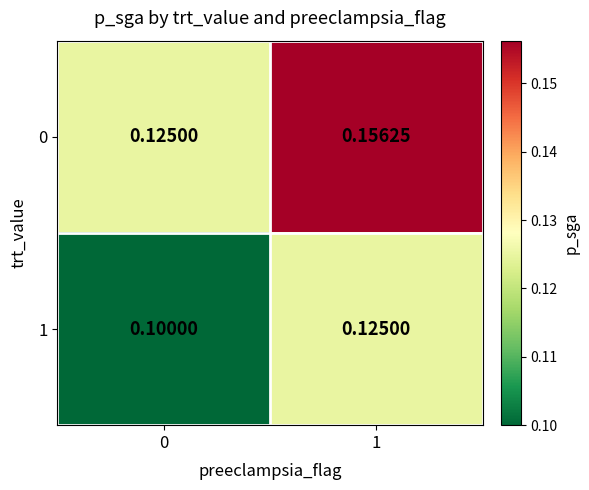

At how many categories does at least one series exceed 0?

2